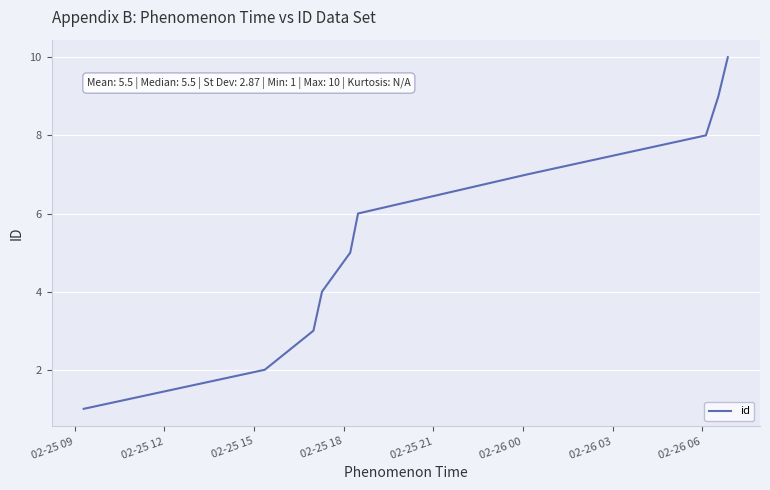

What is the difference between the maximum and minimum values?

9